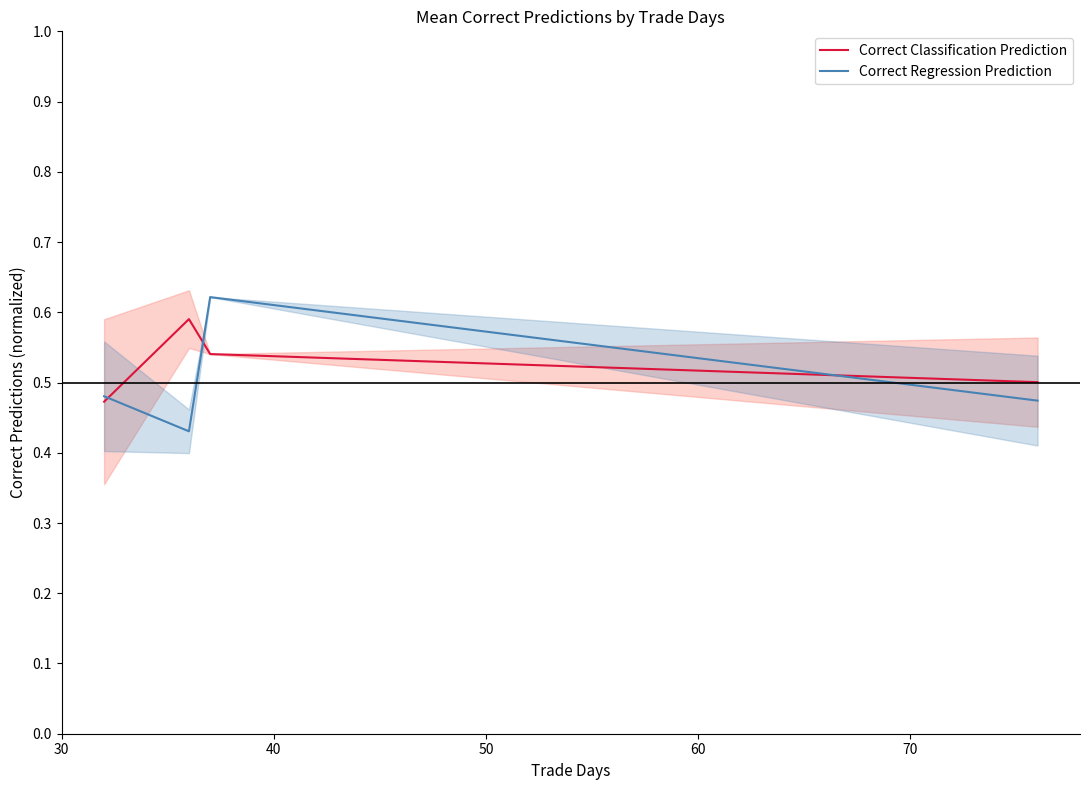

What is the sum of all Correct Regression Prediction values?

2.0